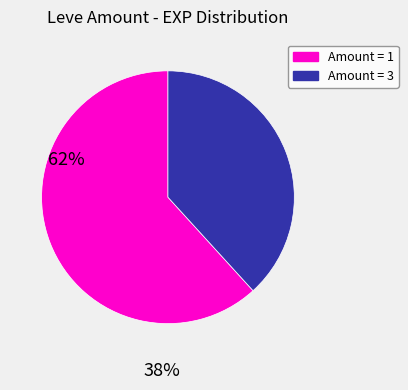

Is there any slice that represents more than half of the pie?

Yes